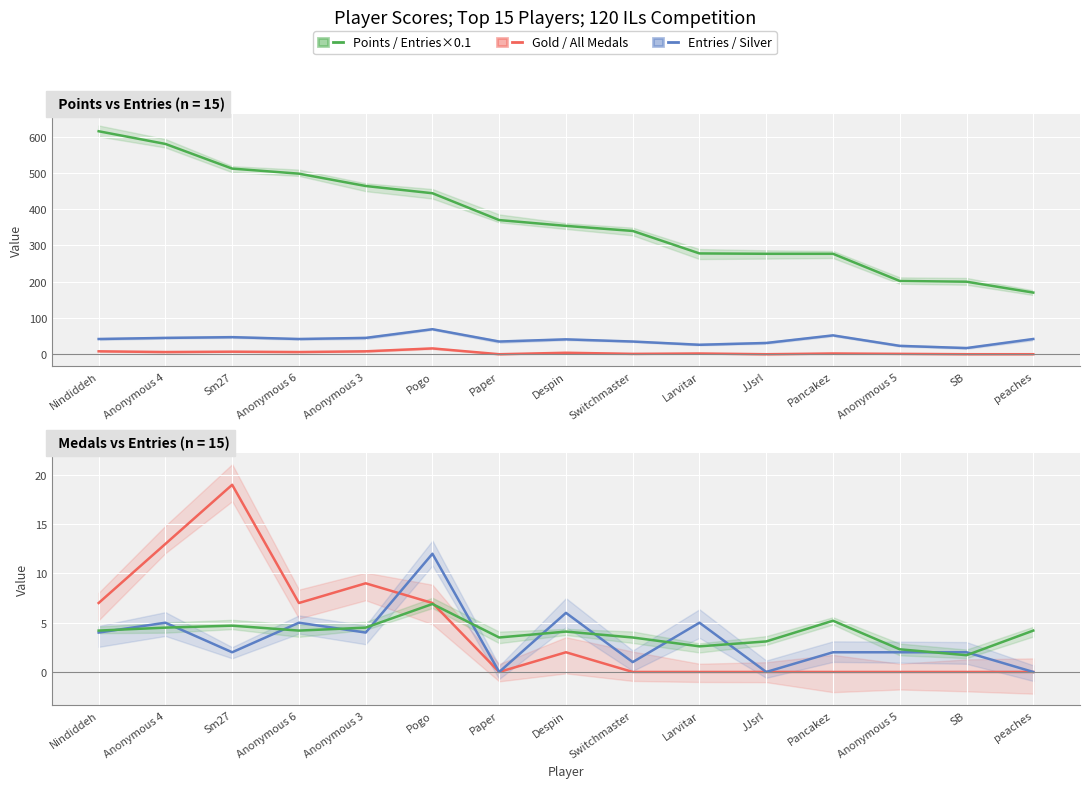

What is the average value of the Gold Medals series?

4.1